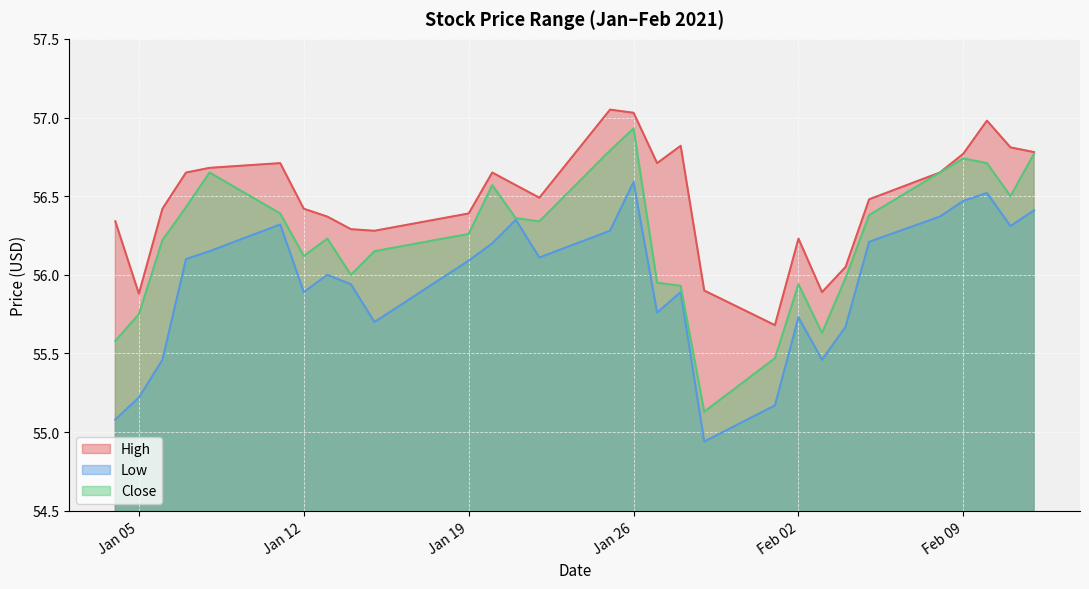

At which category does Close reach its first local peak?

2021-01-08